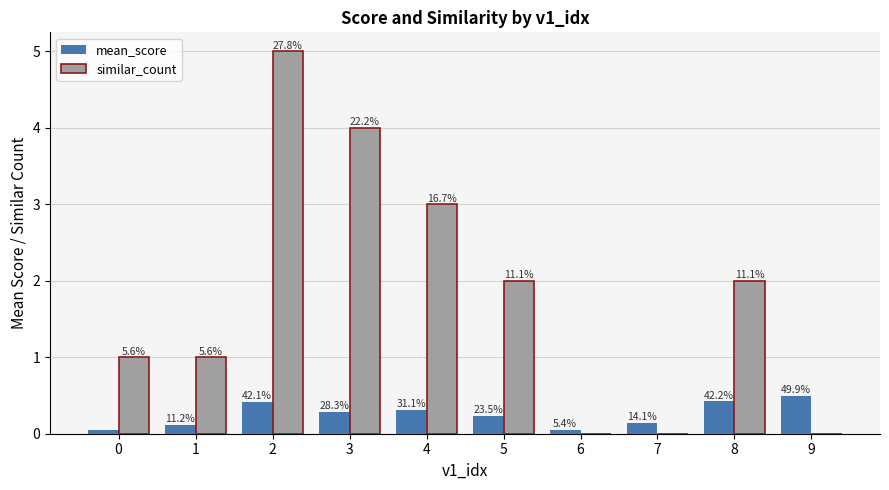

Which category has the lowest value across all series?

6